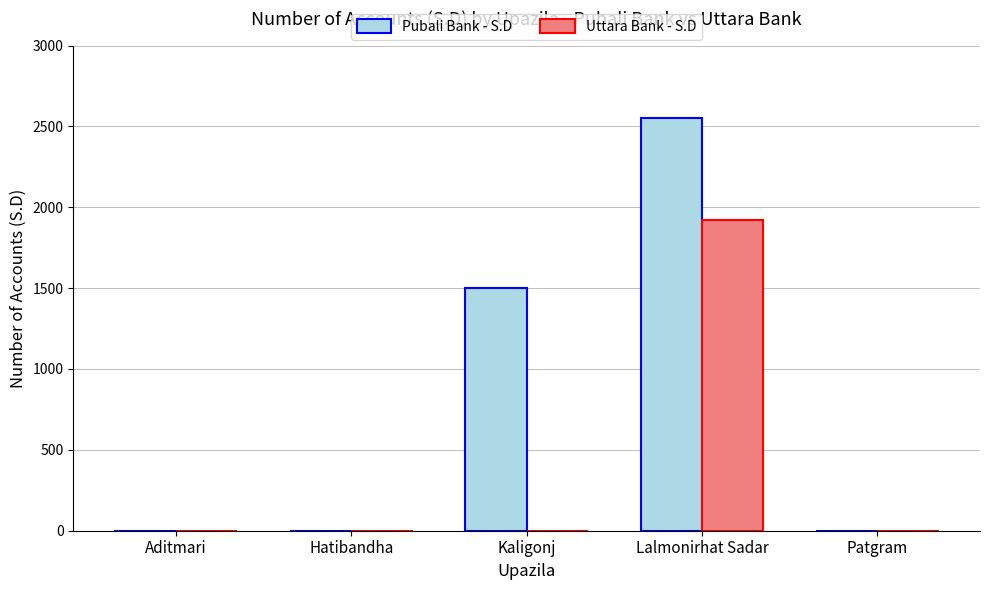

Reading left to right, transcribe all the data shown in this chart.

Pubali Bank - S.D: Aditmari=0	Hatibandha=0	Kaligonj=1500	Lalmonirhat Sadar=2550	Patgram=0
Uttara Bank - S.D: Aditmari=0	Hatibandha=0	Kaligonj=0	Lalmonirhat Sadar=1924	Patgram=0